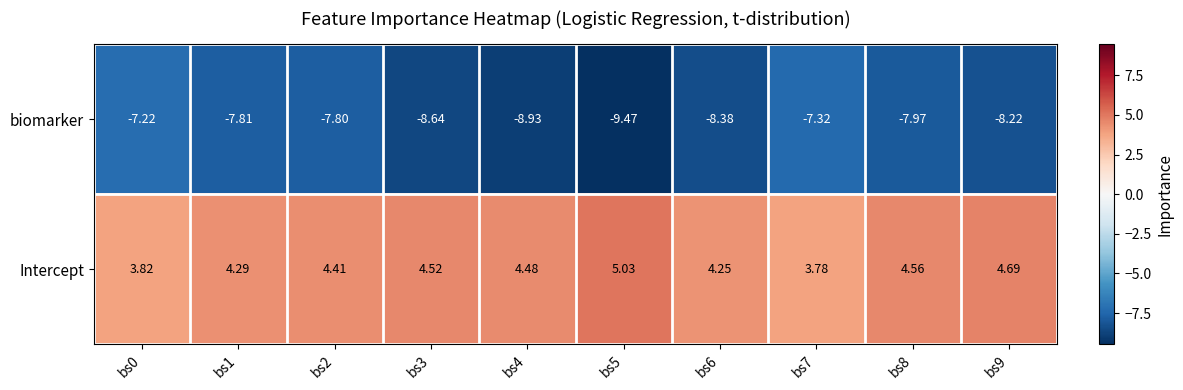

At bs1, list the series in order from smallest to largest.

biomarker, Intercept